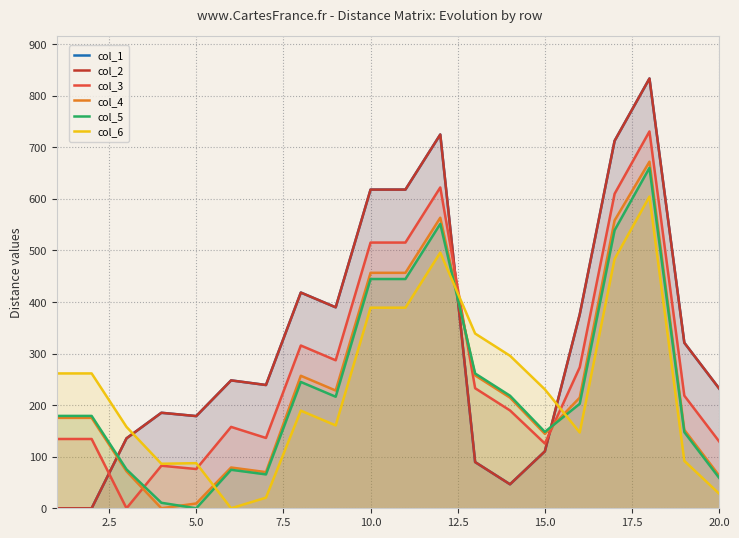

Reading left to right, list all the values displayed in this chart.

col_1: 0.0	0.0	135.7	185.2	178.8	248.1	239.1	418.4	389.8	618.1	618.1	725.0	89.6	46.5	110.4	376.1	712.7	833.6	321.1	232.2
col_2: 0.0	0.0	135.7	185.2	178.8	248.1	239.1	418.4	389.8	618.1	618.1	725.0	89.6	46.5	110.4	376.1	712.7	833.6	321.1	232.2
col_3: 134.4	134.4	0.0	82.5	76.1	157.8	136.4	315.7	287.1	515.4	515.4	622.3	232.8	189.8	125.6	273.3	609.9	730.9	218.4	129.5
col_4: 175.4	175.4	71.7	0.0	9.3	79.1	70.1	257.0	228.4	456.7	456.7	563.6	257.7	214.6	144.4	214.7	558.4	672.2	152.1	63.3
col_5: 179.1	179.1	75.4	10.7	0.0	74.7	65.7	245.0	216.4	444.7	444.7	551.6	261.4	218.4	148.2	202.7	539.3	660.2	147.7	58.8
col_6: 261.5	261.5	157.8	86.3	87.5	0.0	20.6	189.4	160.7	389.0	389.0	495.9	338.9	295.8	230.6	147.0	483.6	604.6	92.0	28.3